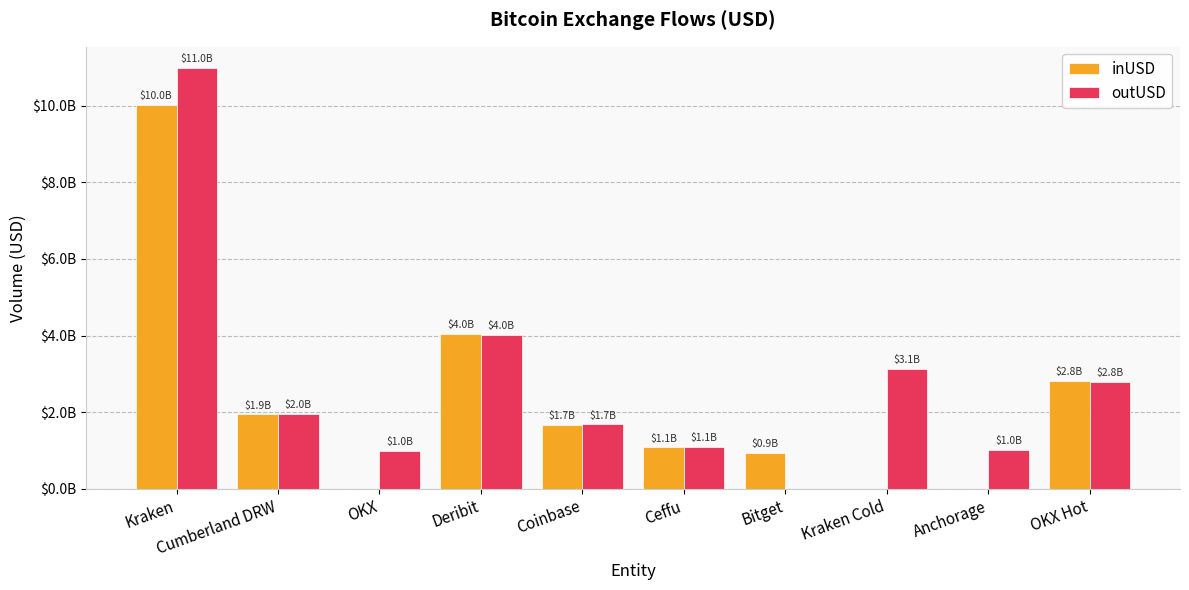

Are the bars grouped side by side (vs. stacked)?

Yes